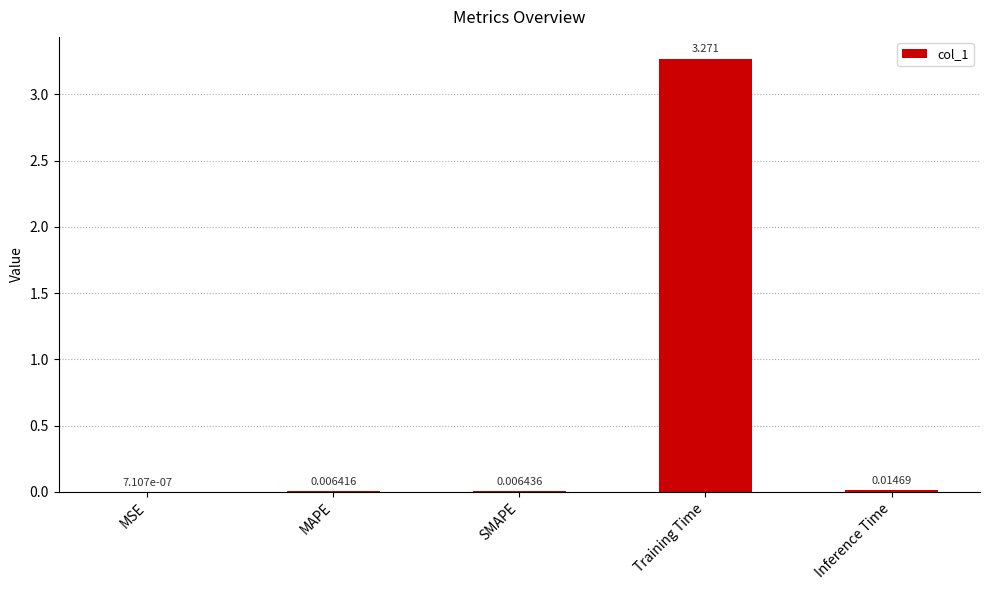

At which label is the value closest to 1?

Inference Time